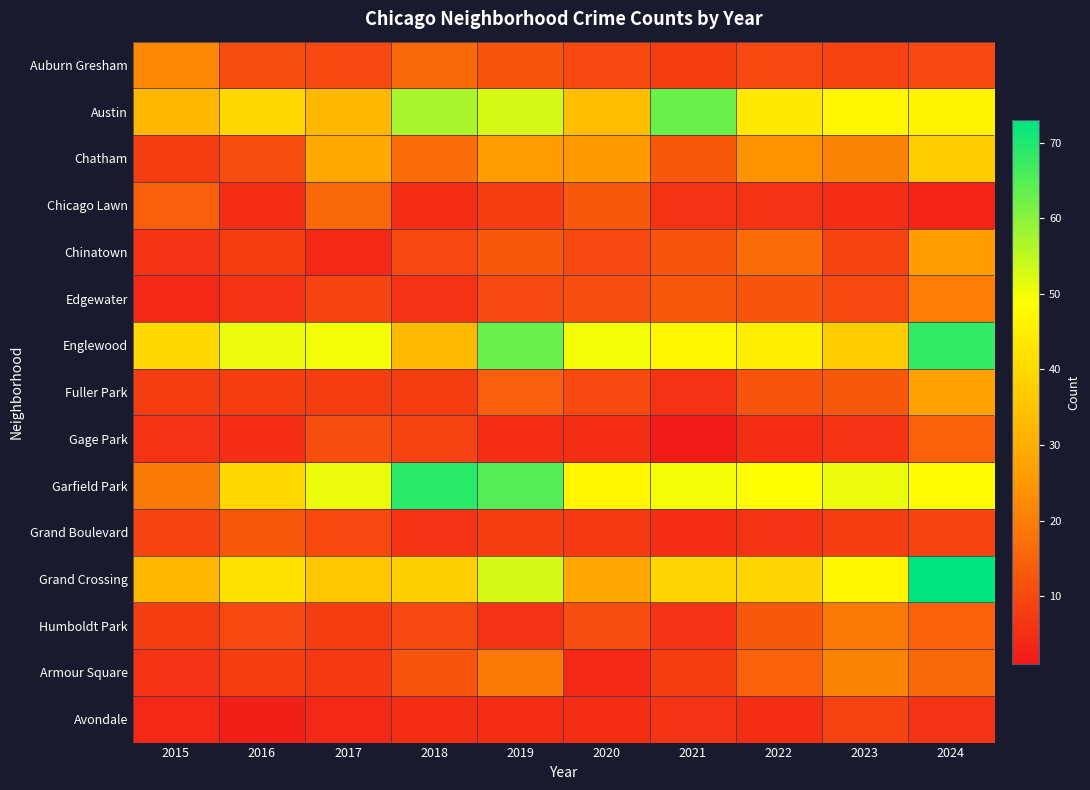

Which label corresponds to the largest value in the chart?

2024